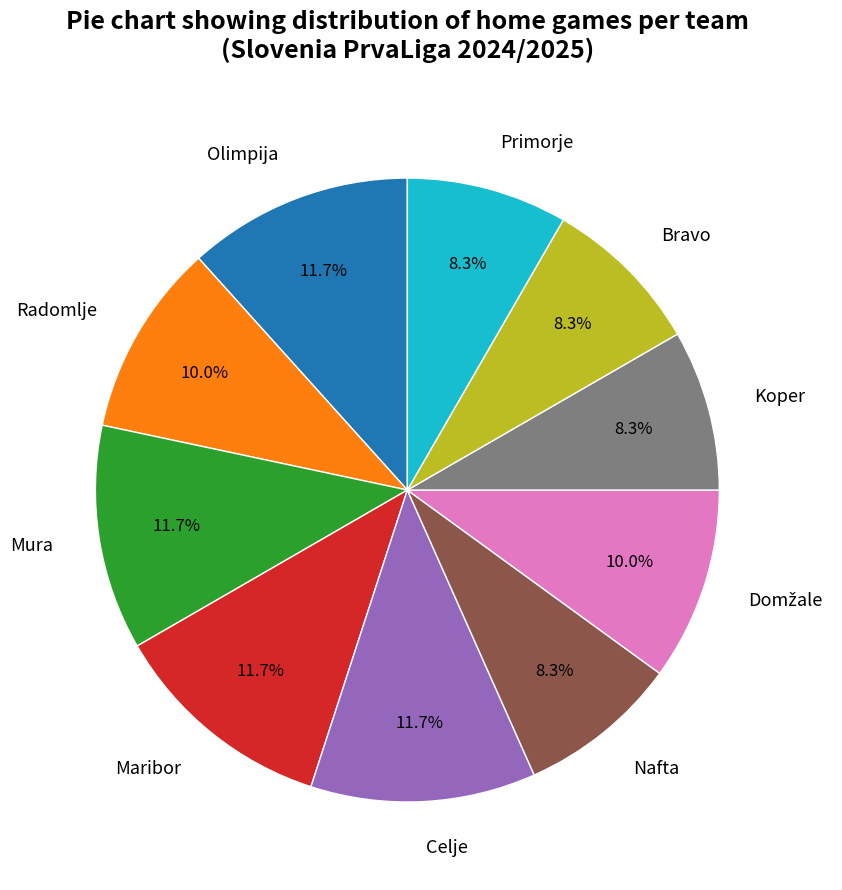

Between Mura and Koper, which is larger?

Mura